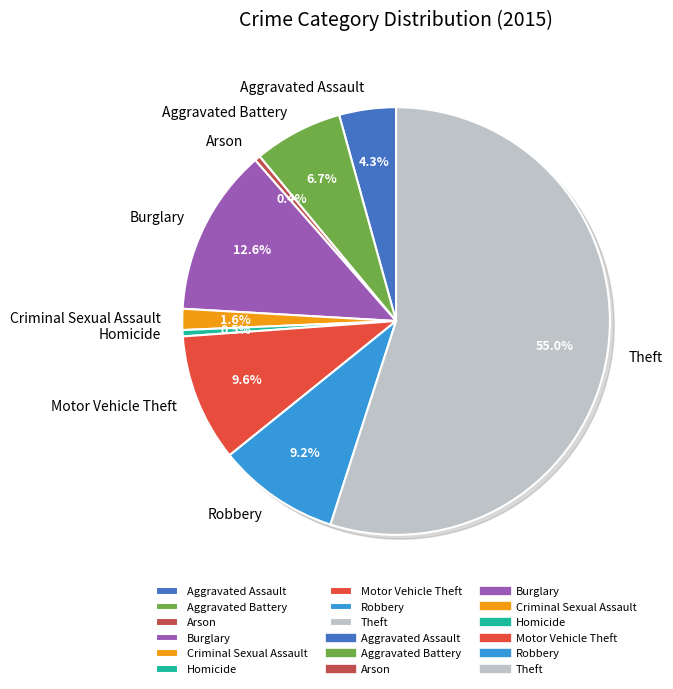

Which has a higher value, Arson or Robbery?

Robbery